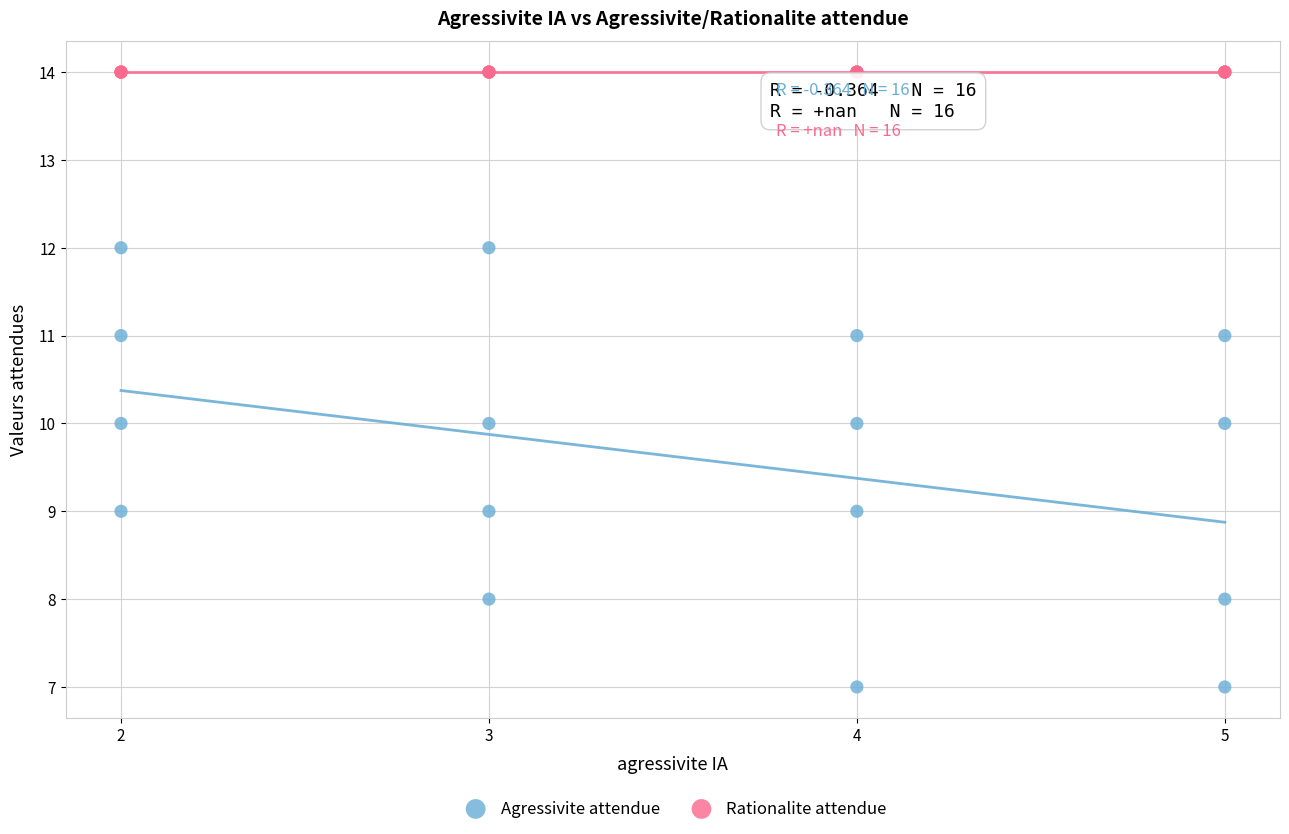

Which series contains the highest Y value?

Rationalite attendue